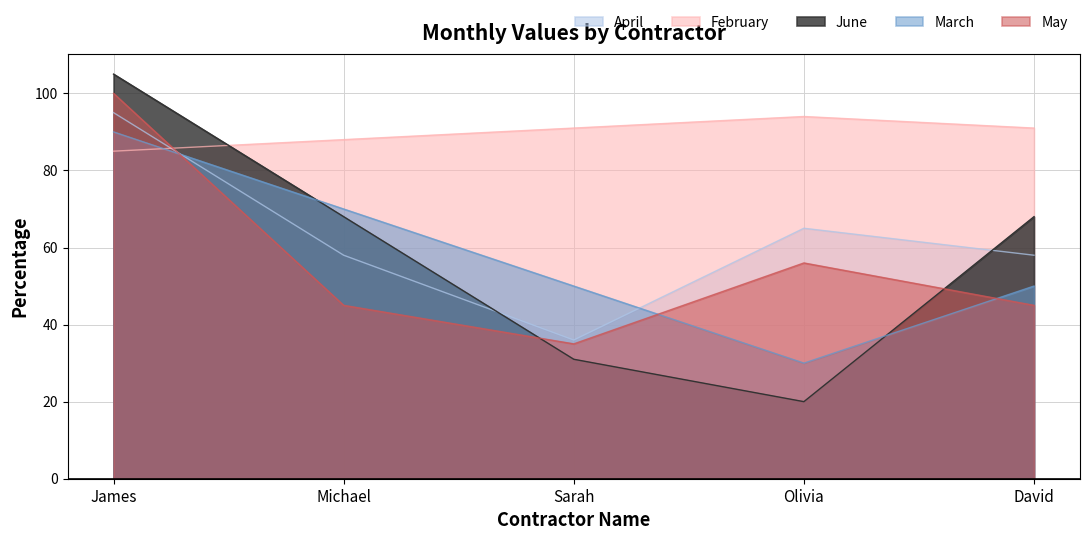

How many February values are between 88 and 91?

3